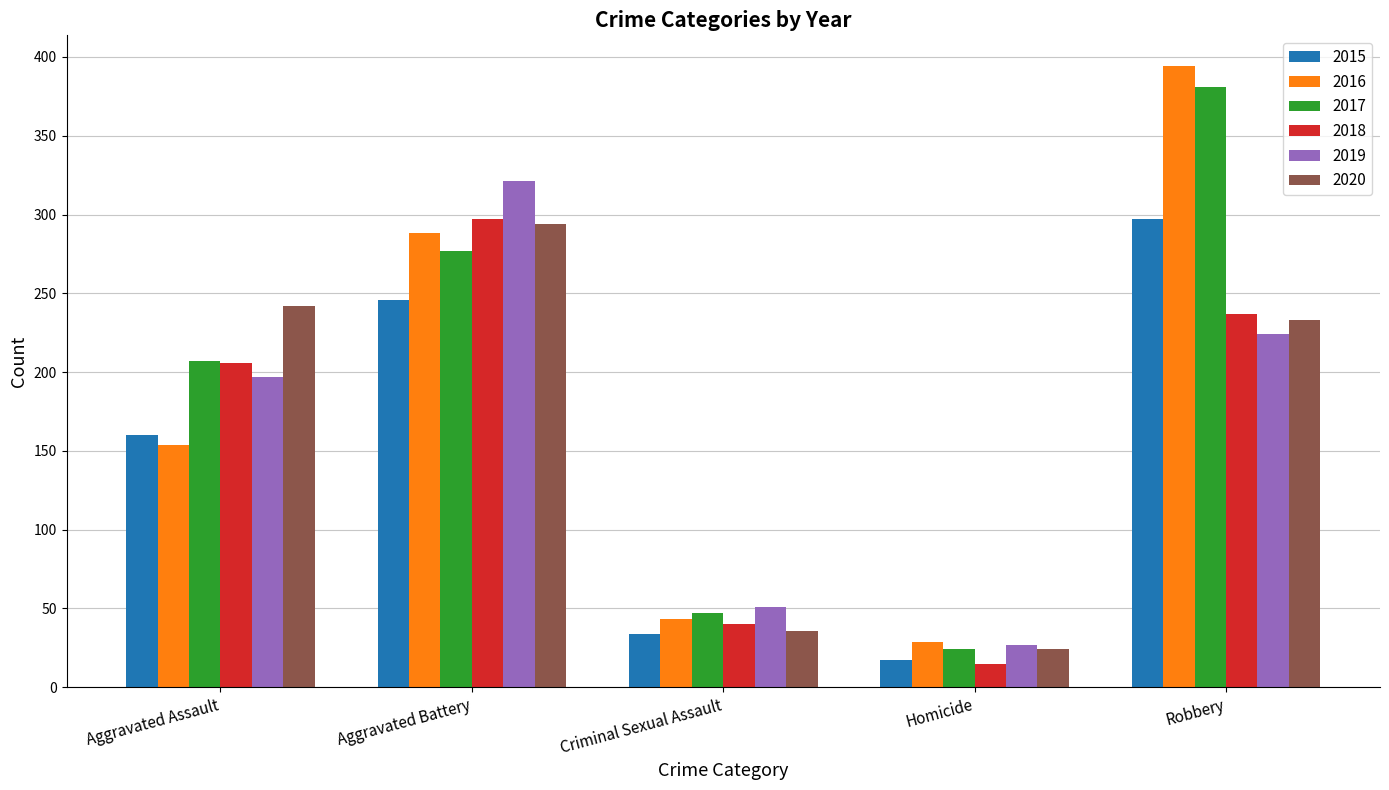

Is it true that 2015 equals 21 at Criminal Sexual Assault?

False